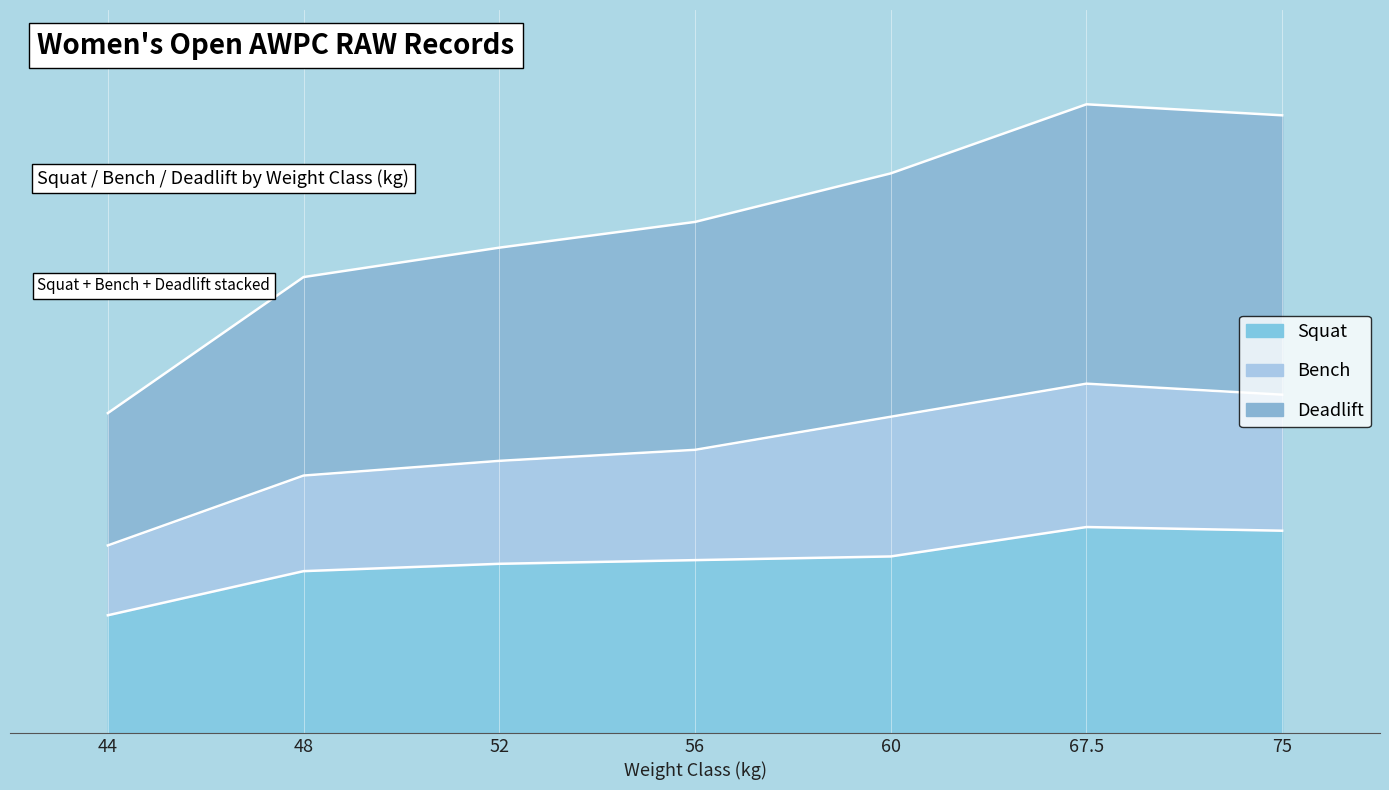

Is it true that Squat equals 120.0 at 60?

True